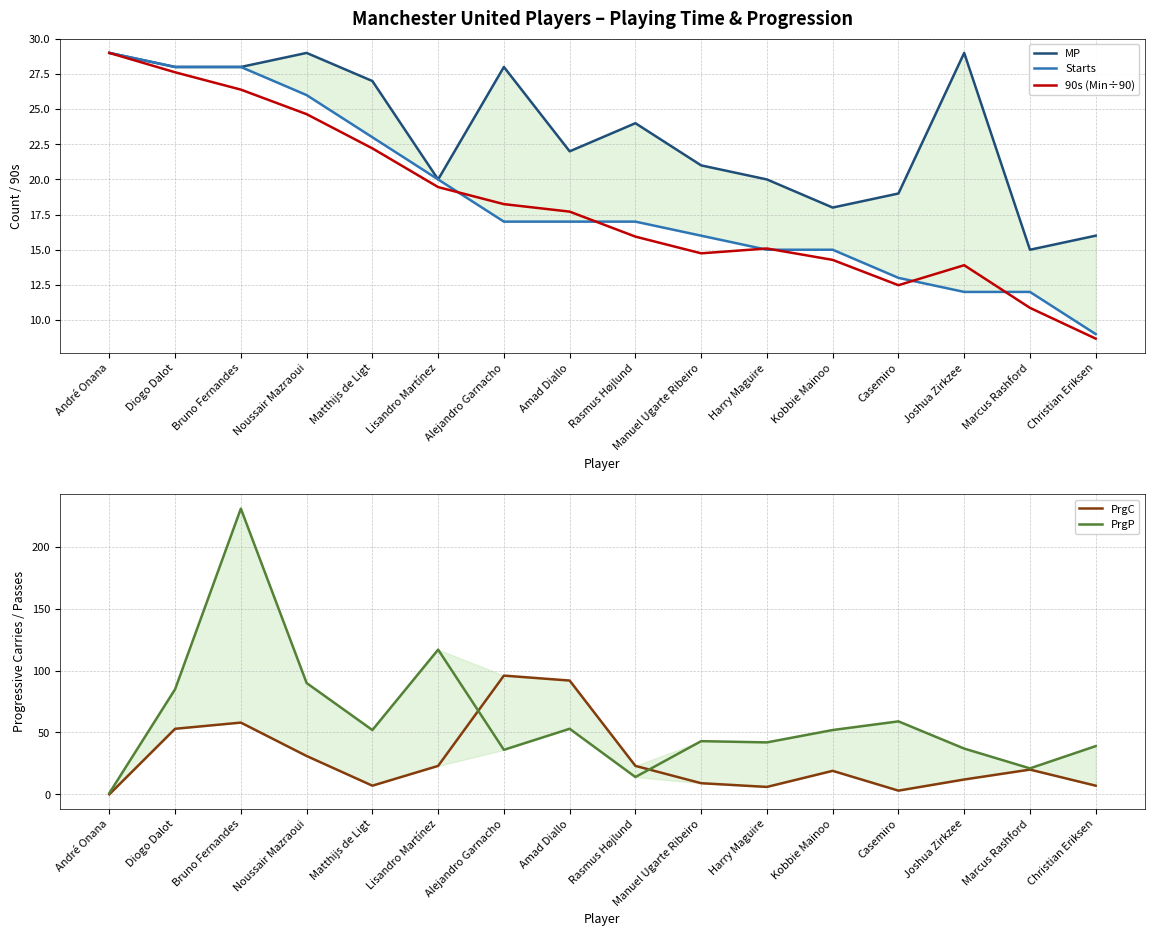

Is the value of PrgC at Amad Diallo greater than the value of 90s (Min÷90) at André Onana?

Yes